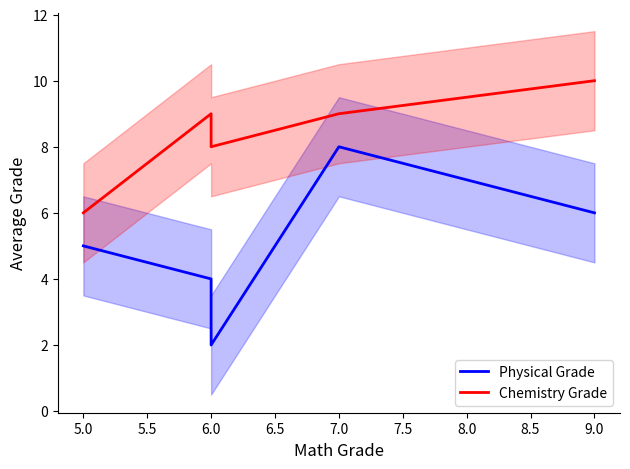

Which series has the largest range (max minus min)?

Physical Grade